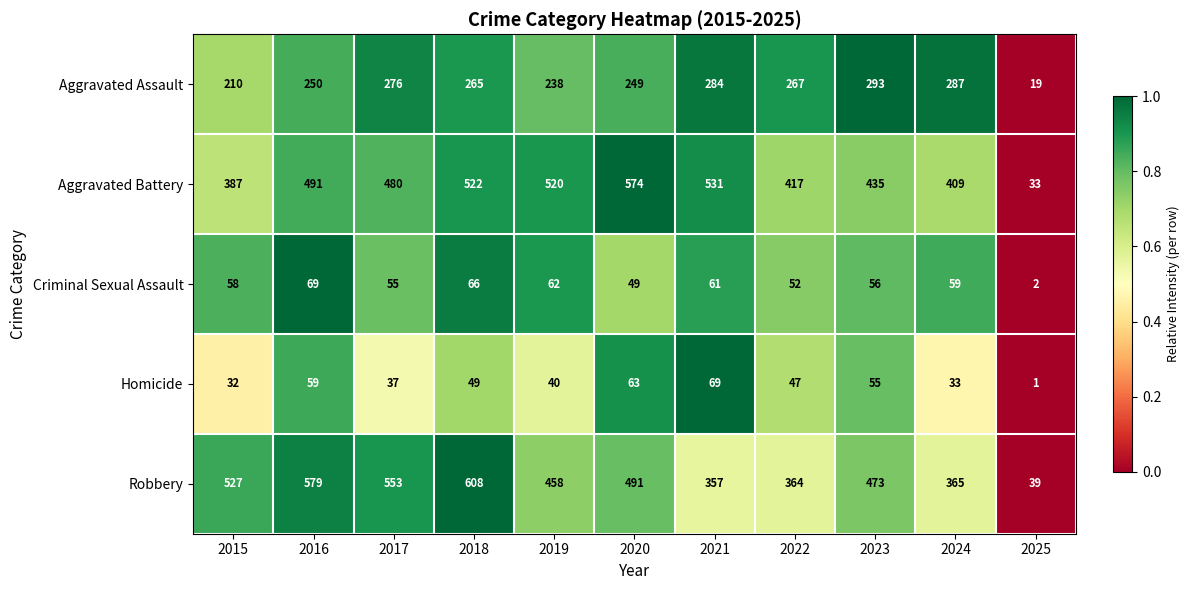

The value of Aggravated Battery at 2015 is 387. True or false?

True